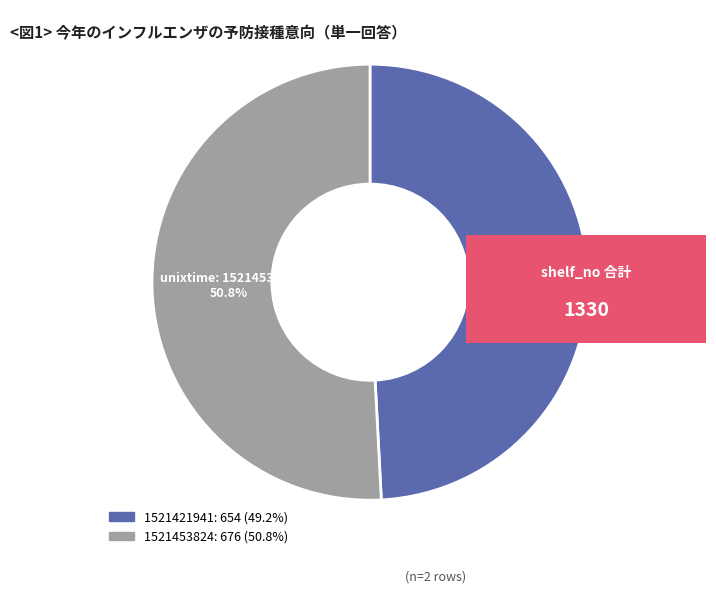

Rank the categories by value from lowest to highest.

1521421941, 1521453824